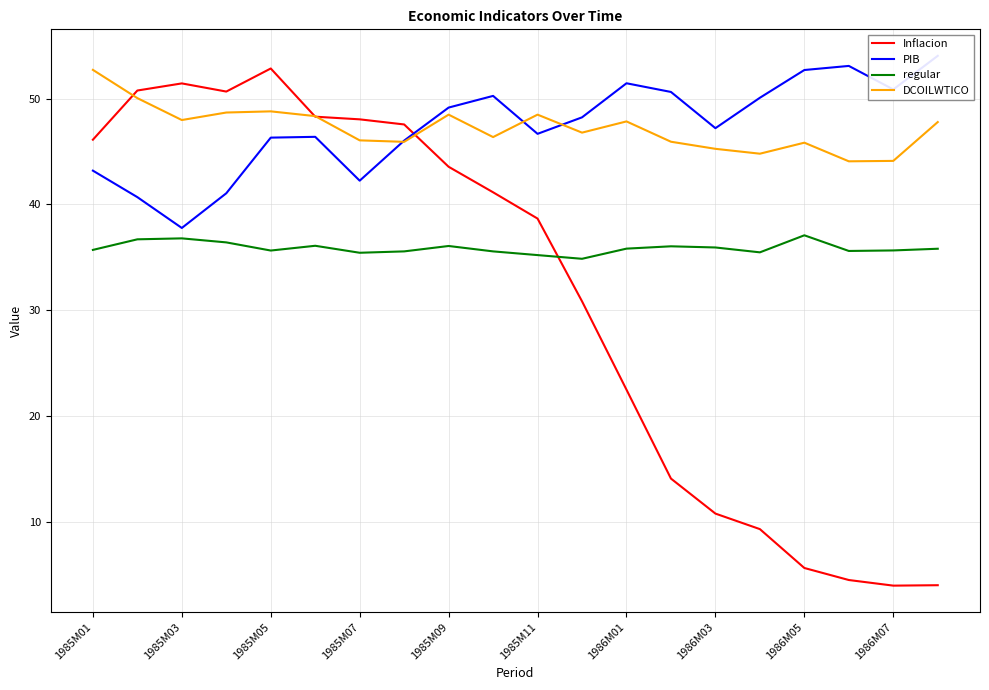

True or false: regular and DCOILWTICO cross at least once.

False